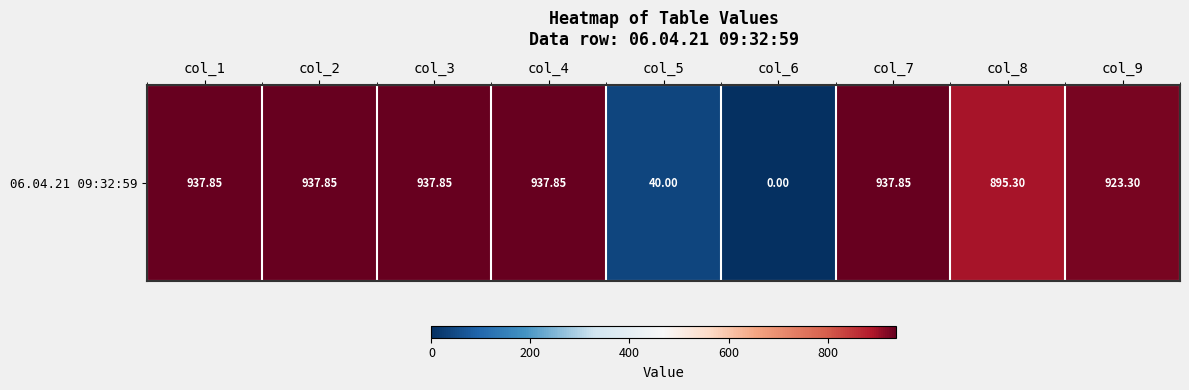

The chart shows a value of 505.0 at col_9. True or false?

False